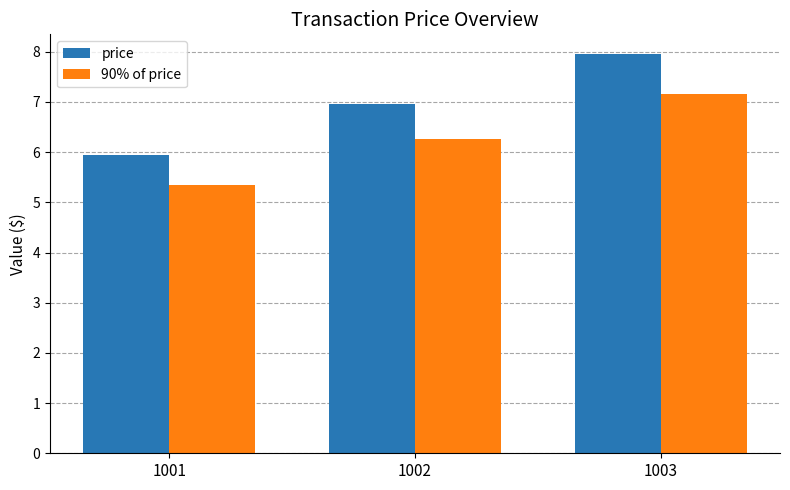

Rank the categories by price value from highest to lowest.

1003, 1002, 1001